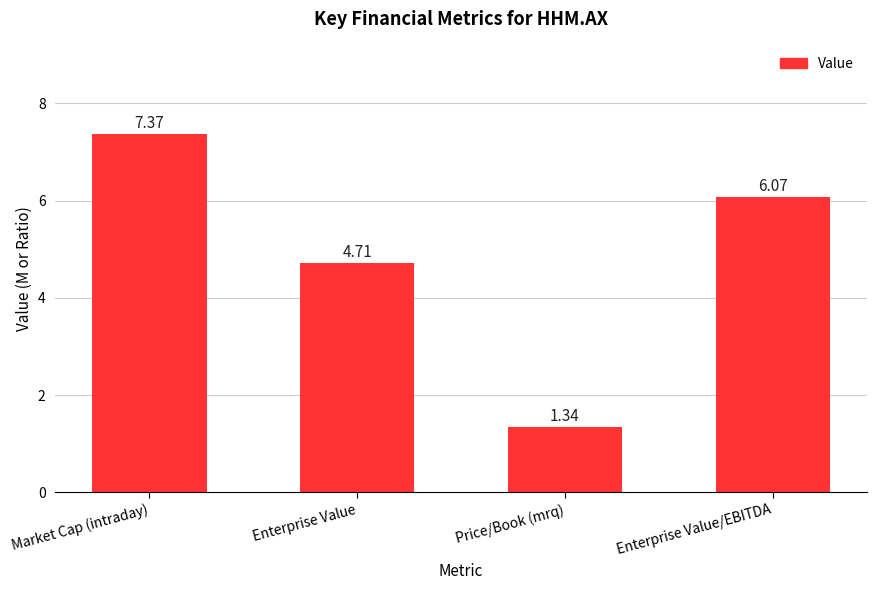

How many bars are there in total?

4